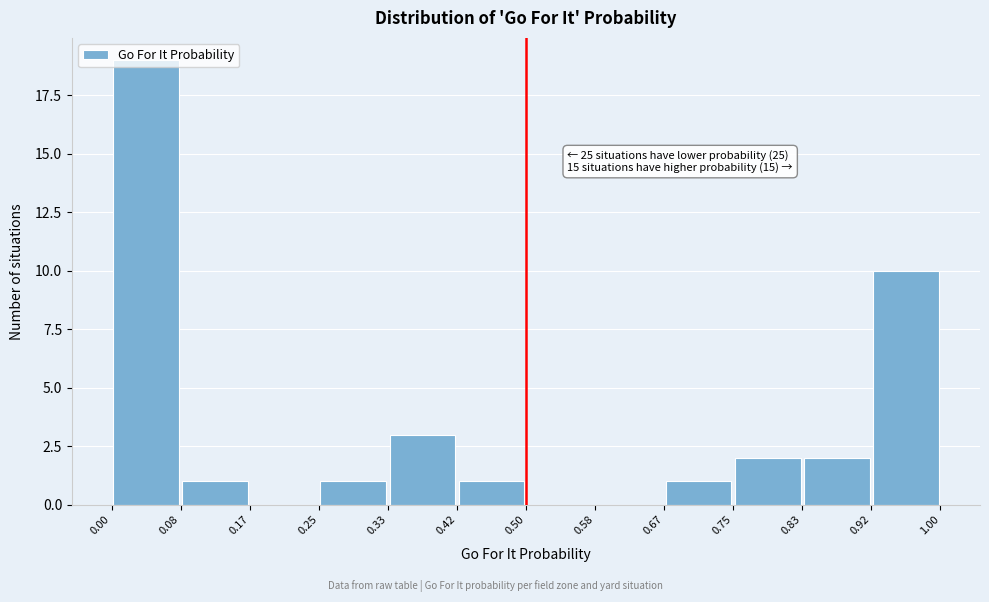

Over which range of the x-axis is the bar tallest?

0.00 to 0.08